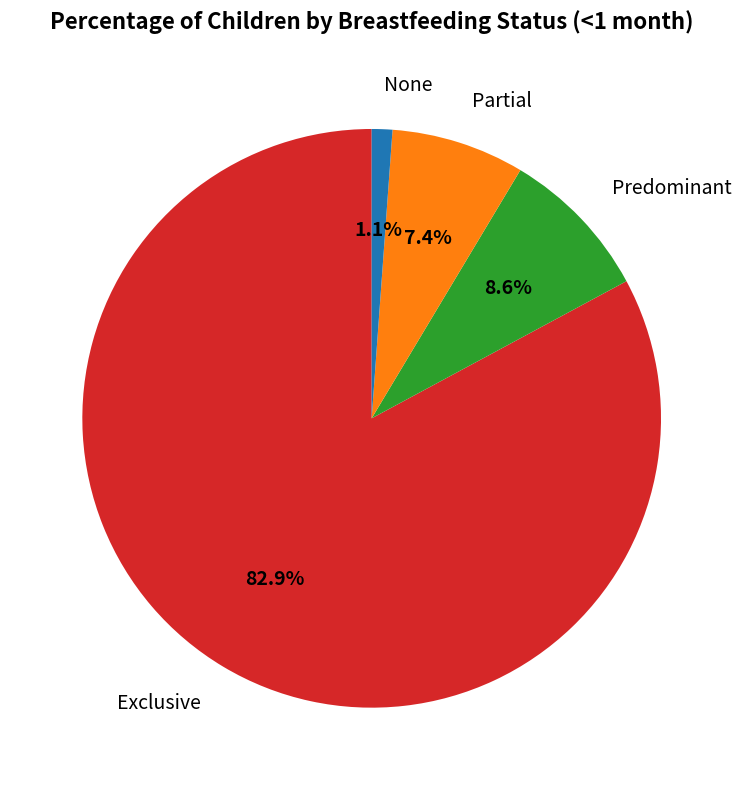

What is the smallest slice in the pie chart?

None